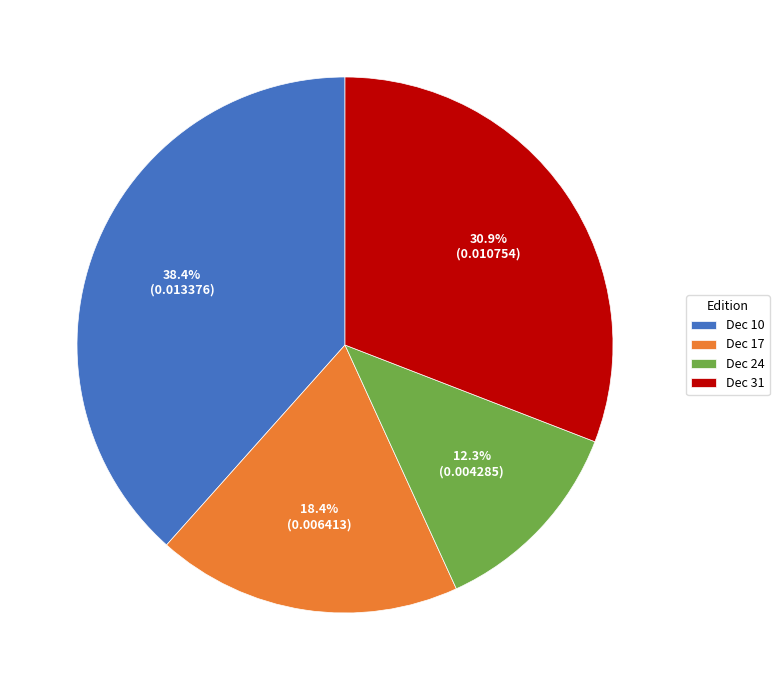

What percentage do Dec 17 and Dec 24 together represent?

30.7%